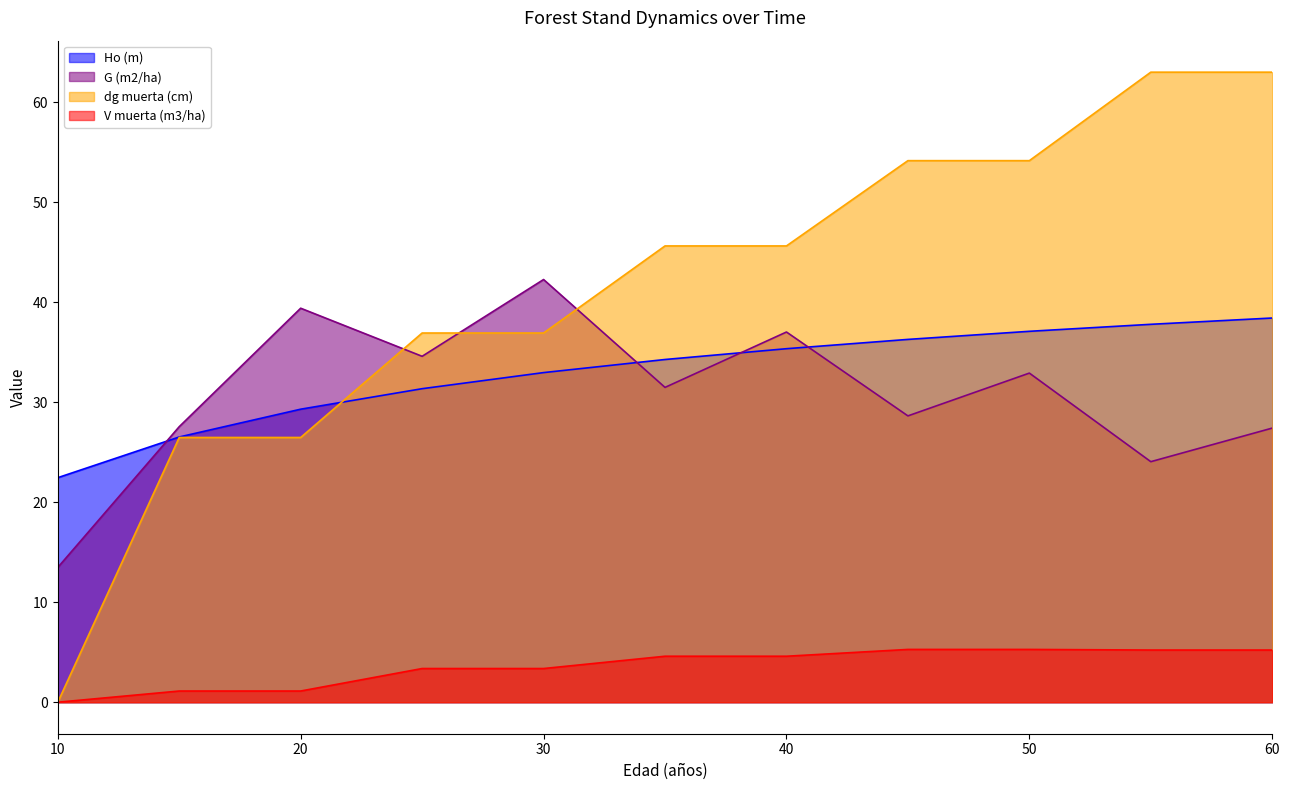

The value of V muerta (m3/ha) at 60 is 5.2. True or false?

True